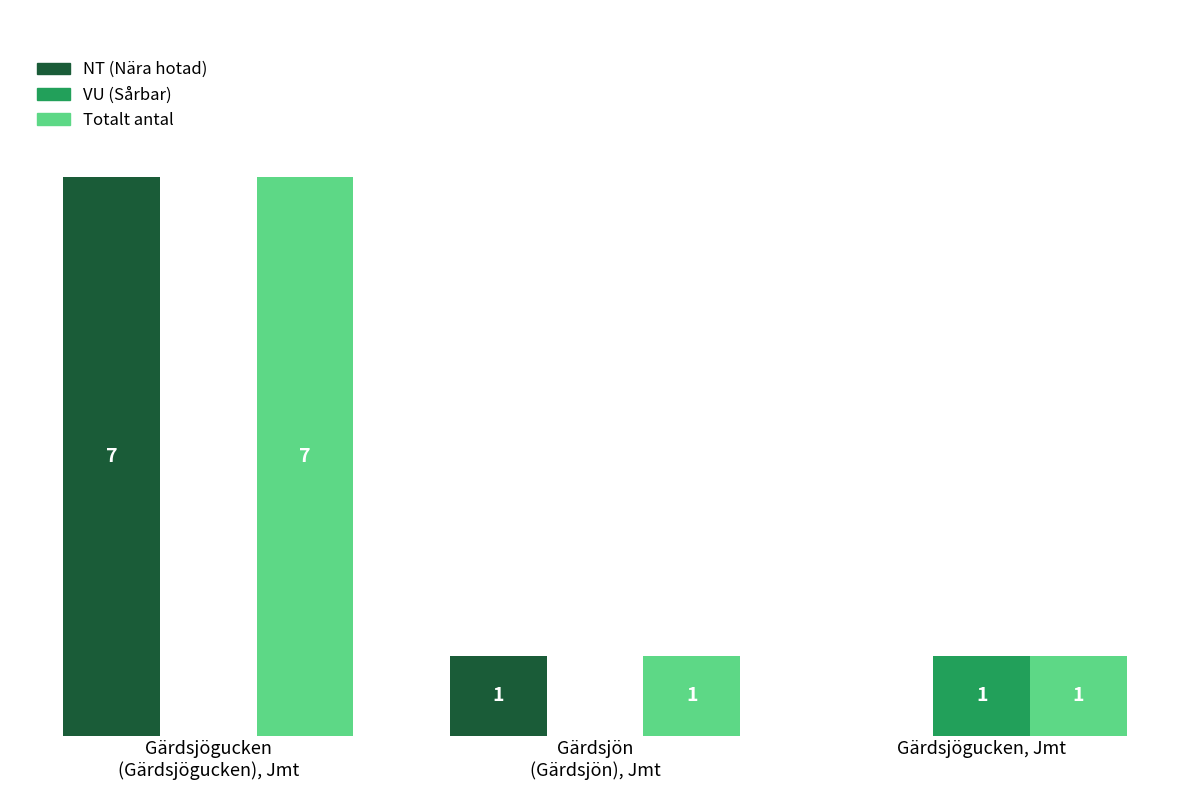

Which series has the largest total across all categories?

Totalt antal